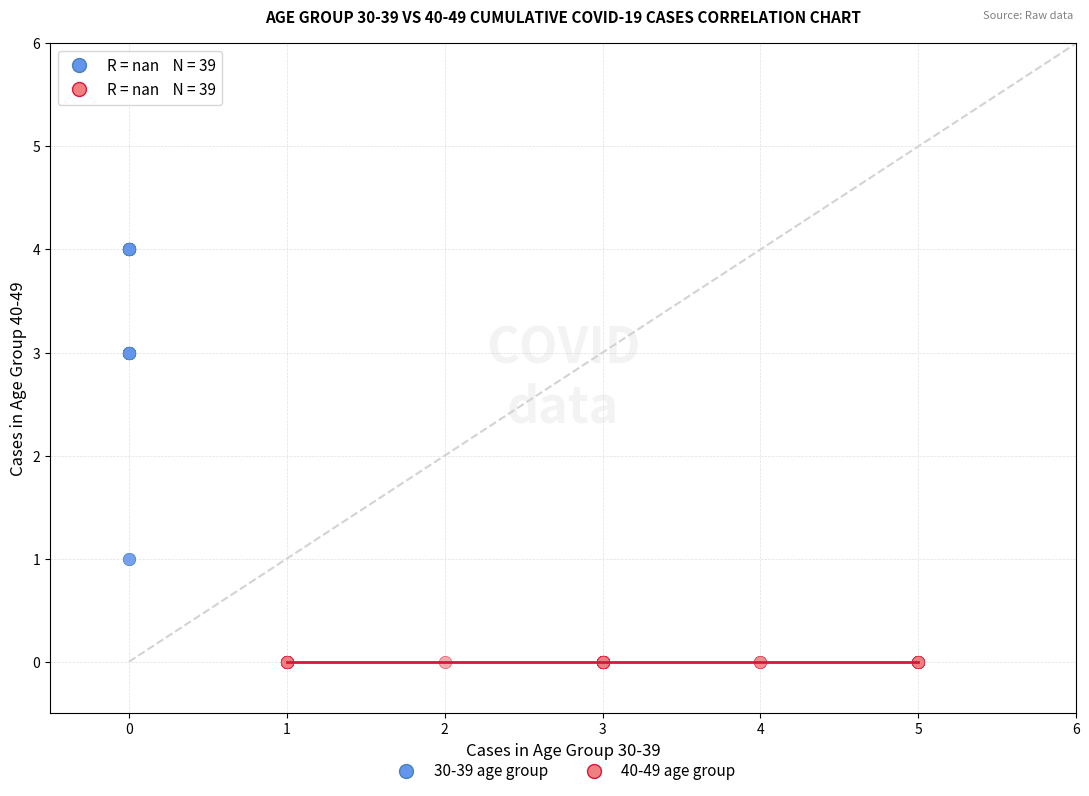

Which series contains the lowest Y value?

40-49 age group